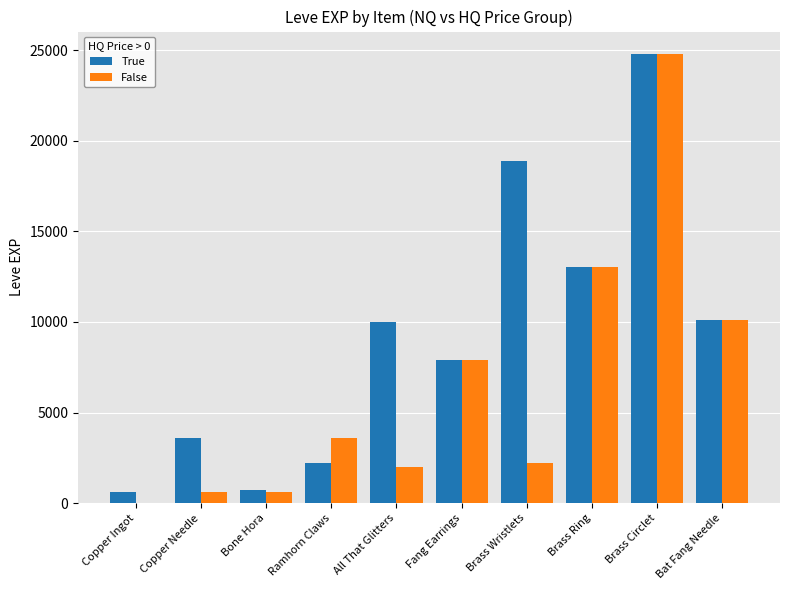

What value does the False series have at Copper Needle?

630